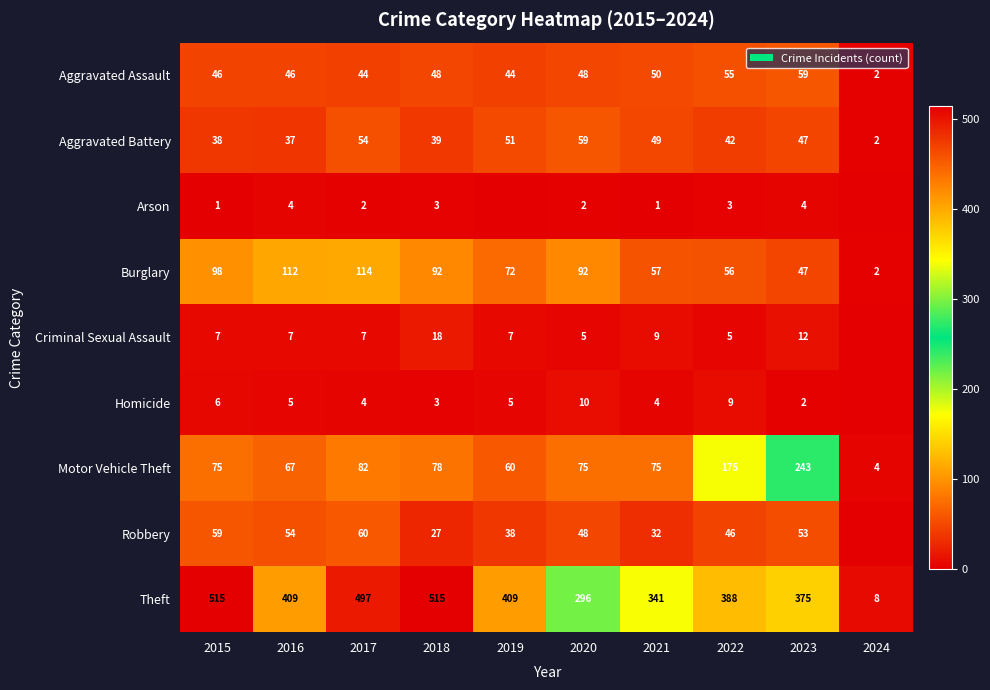

What is the greatest value displayed?

515